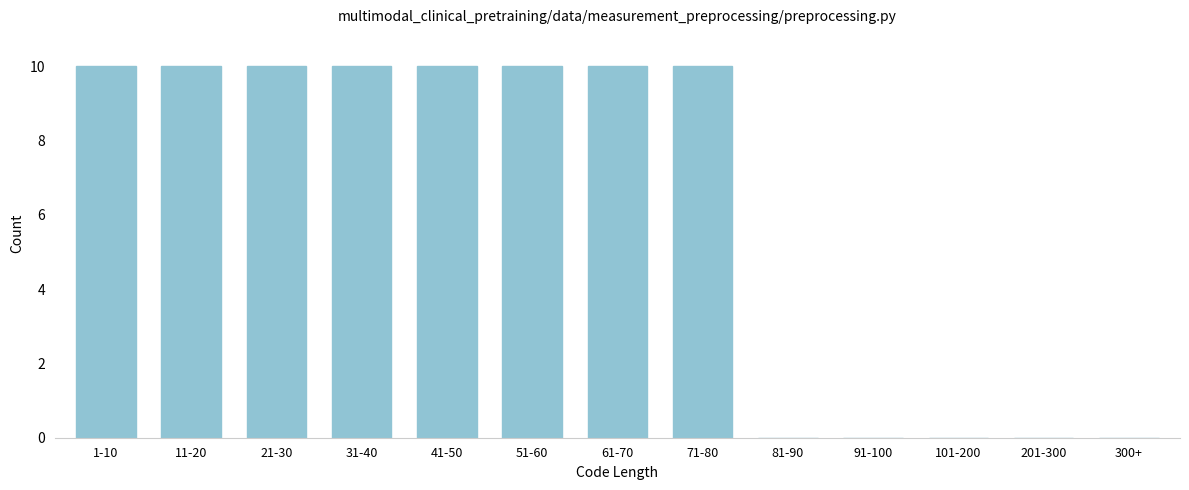

Reading left to right, transcribe all the data shown in this chart.

1-10=10	11-20=10	21-30=10	31-40=10	41-50=10	51-60=10	61-70=10	71-80=10	81-90=0	91-100=0	101-200=0	201-300=0	300+=0